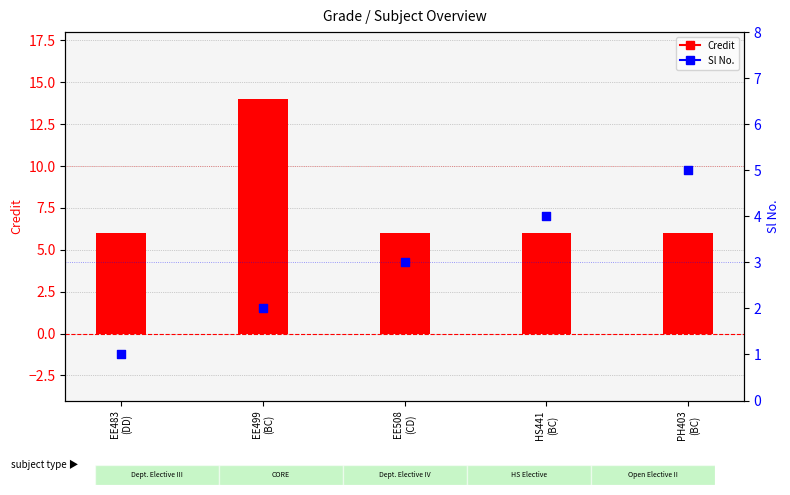

At which category is the sum across all series the highest?

EE499
(BC)